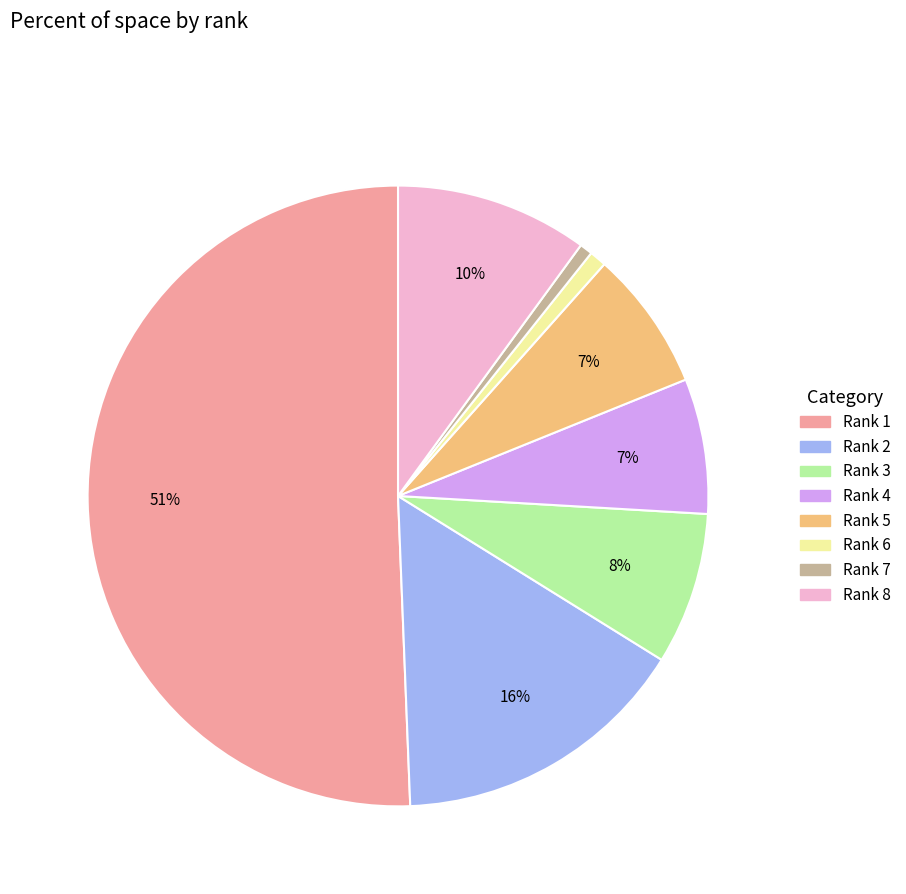

To the nearest percent, what is the difference between the largest and smallest slice percentages?

50%